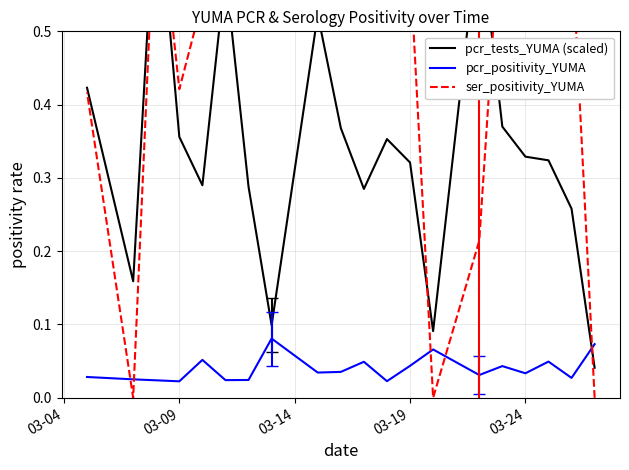

Is the value of pcr_positivity_YUMA at 9 greater than the value of ser_positivity_YUMA at 03-19?

No